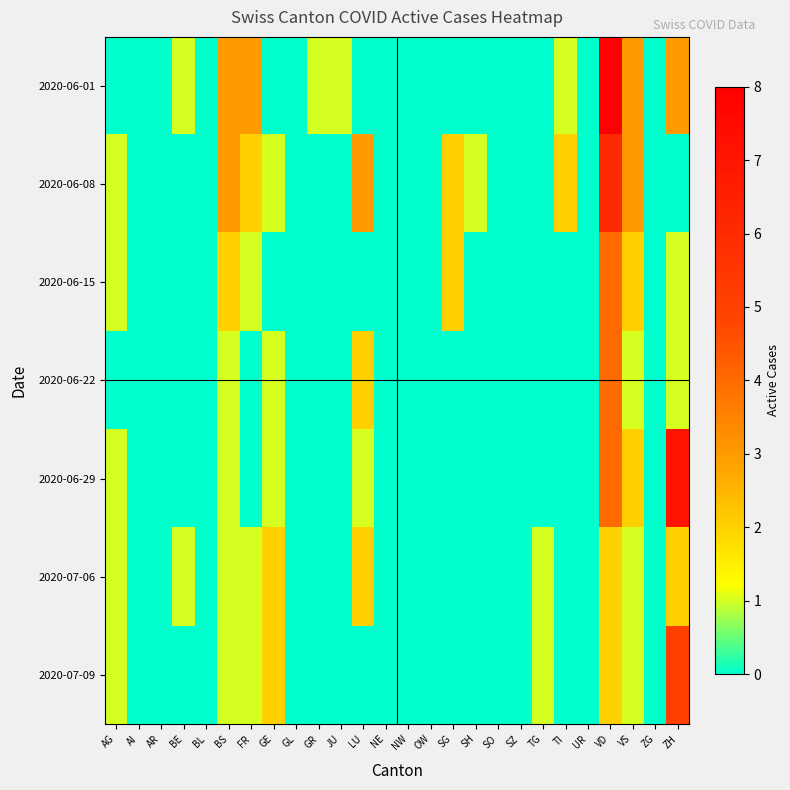

Which has a higher value, NE or BE?

BE